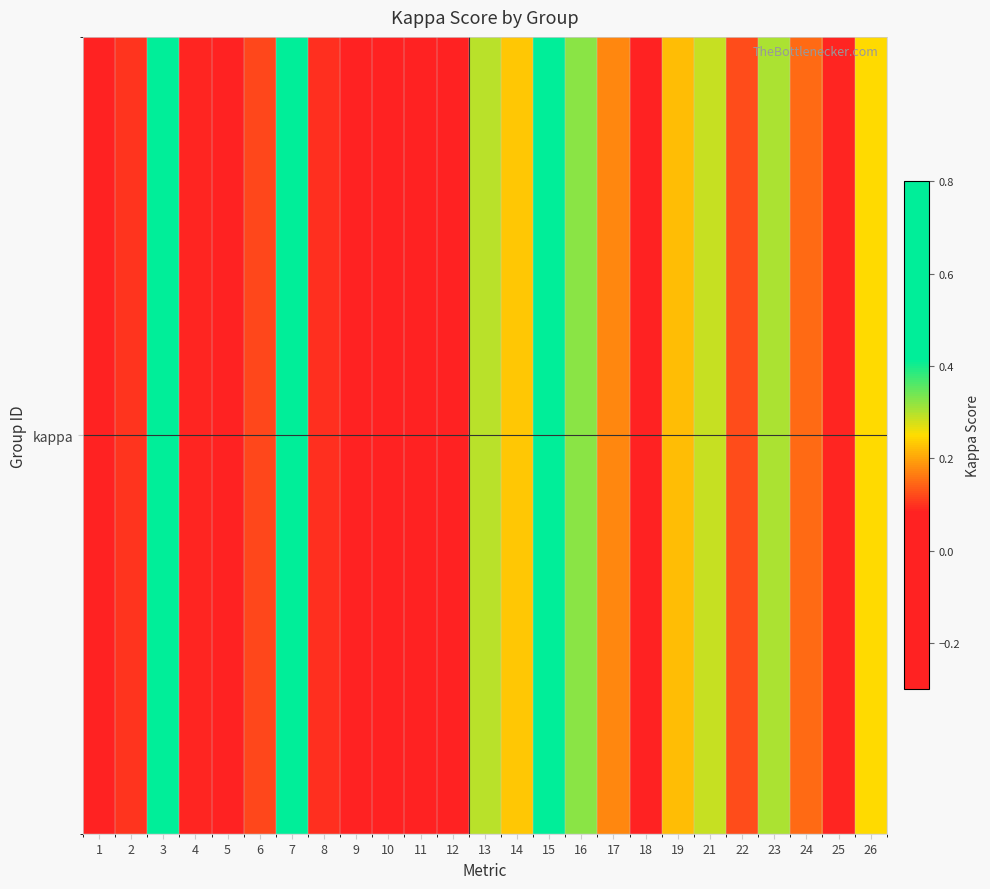

At which label is the value closest to 0?

10